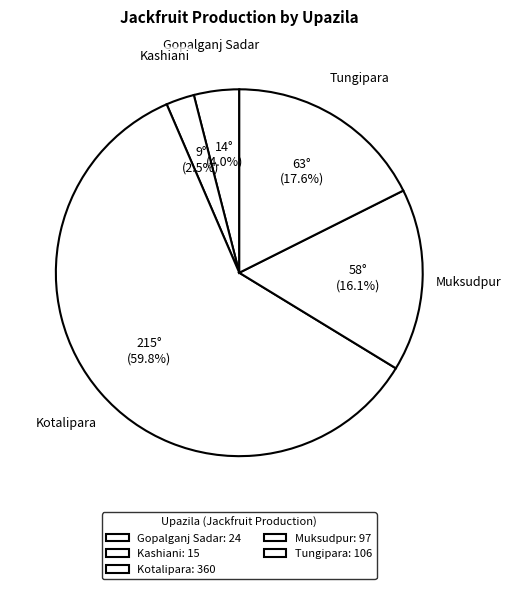

Is the sum of Kotalipara and Gopalganj Sadar greater than half?

Yes